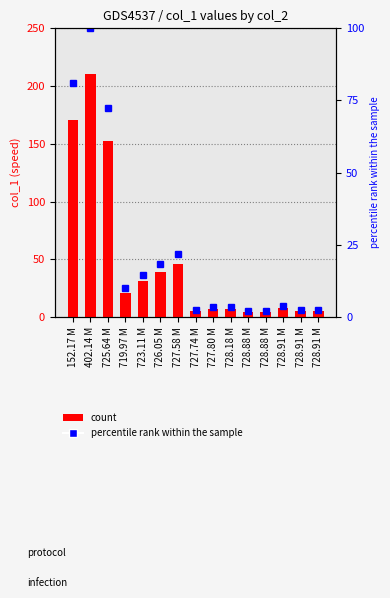

Approximately how many times larger is the value at 727.58 M compared to 719.97 M?

2.2